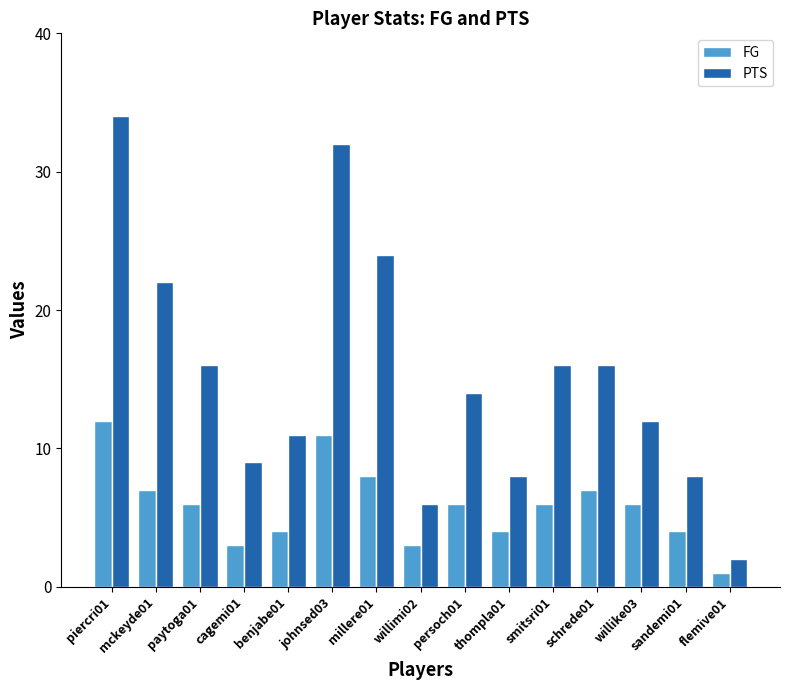

What is the approximate value of FG at willike03?

6